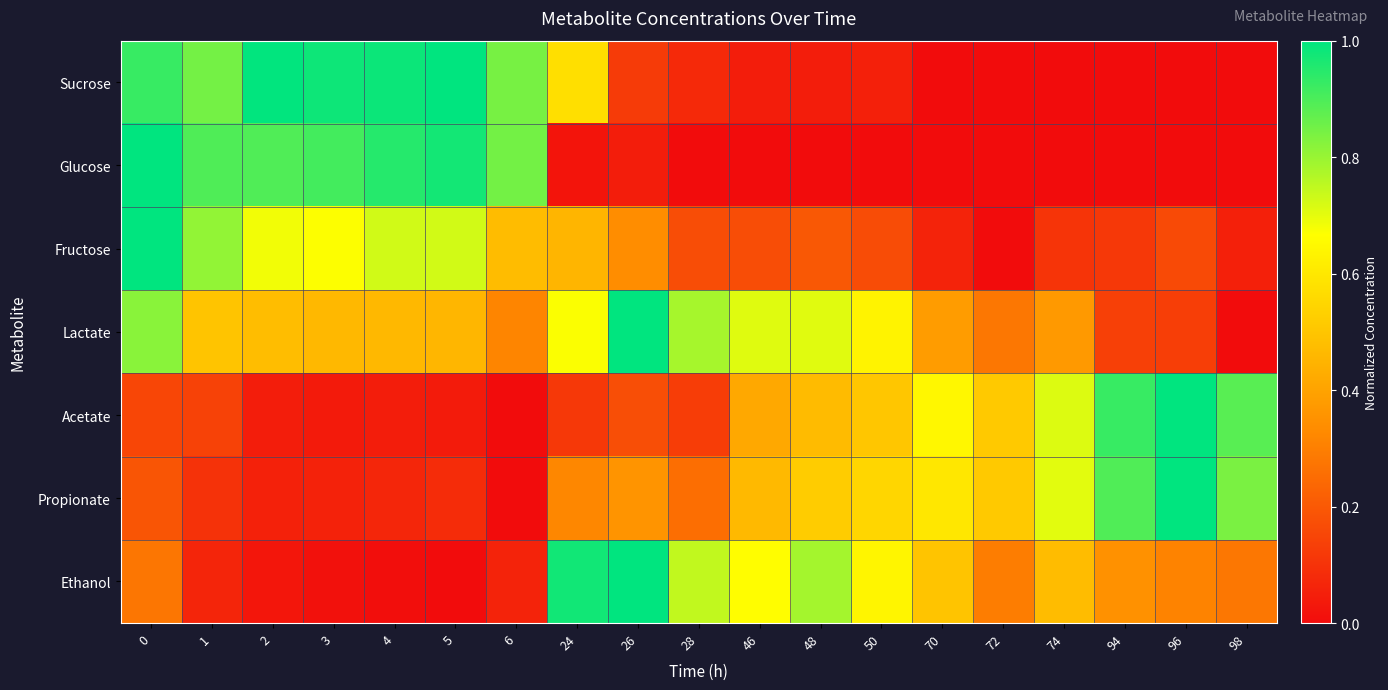

Reading right to left, transcribe all the data shown in this chart.

Sucrose: 98=0.0	96=0.0	94=0.0	74=0.0	72=0.0	70=0.0	50=0.1	48=0.0	46=0.0	28=0.1	26=0.1	24=0.6	6=0.8	5=1.0	4=1.0	3=1.0	2=1.0	1=0.8	0=0.9
Glucose: 98=0.0	96=0.0	94=0.0	74=0.0	72=0.0	70=0.0	50=0.0	48=0.0	46=0.0	28=0.0	26=0.0	24=0.0	6=0.8	5=1.0	4=0.9	3=0.9	2=0.9	1=0.9	0=1.0
Fructose: 98=0.1	96=0.2	94=0.1	74=0.1	72=0.0	70=0.1	50=0.2	48=0.2	46=0.2	28=0.2	26=0.3	24=0.5	6=0.5	5=0.7	4=0.7	3=0.7	2=0.7	1=0.8	0=1.0
Lactate: 98=0.0	96=0.1	94=0.1	74=0.4	72=0.3	70=0.4	50=0.6	48=0.7	46=0.7	28=0.8	26=1.0	24=0.7	6=0.3	5=0.5	4=0.5	3=0.5	2=0.5	1=0.5	0=0.8
Acetate: 98=0.9	96=1.0	94=0.9	74=0.7	72=0.5	70=0.6	50=0.5	48=0.5	46=0.4	28=0.1	26=0.2	24=0.1	6=0.0	5=0.0	4=0.0	3=0.0	2=0.0	1=0.1	0=0.2
Propionate: 98=0.8	96=1.0	94=0.9	74=0.7	72=0.5	70=0.6	50=0.5	48=0.5	46=0.5	28=0.3	26=0.4	24=0.3	6=0.0	5=0.1	4=0.1	3=0.1	2=0.1	1=0.1	0=0.2
Ethanol: 98=0.3	96=0.3	94=0.3	74=0.5	72=0.3	70=0.5	50=0.6	48=0.8	46=0.7	28=0.7	26=1.0	24=1.0	6=0.1	5=0.0	4=0.0	3=0.0	2=0.0	1=0.1	0=0.3